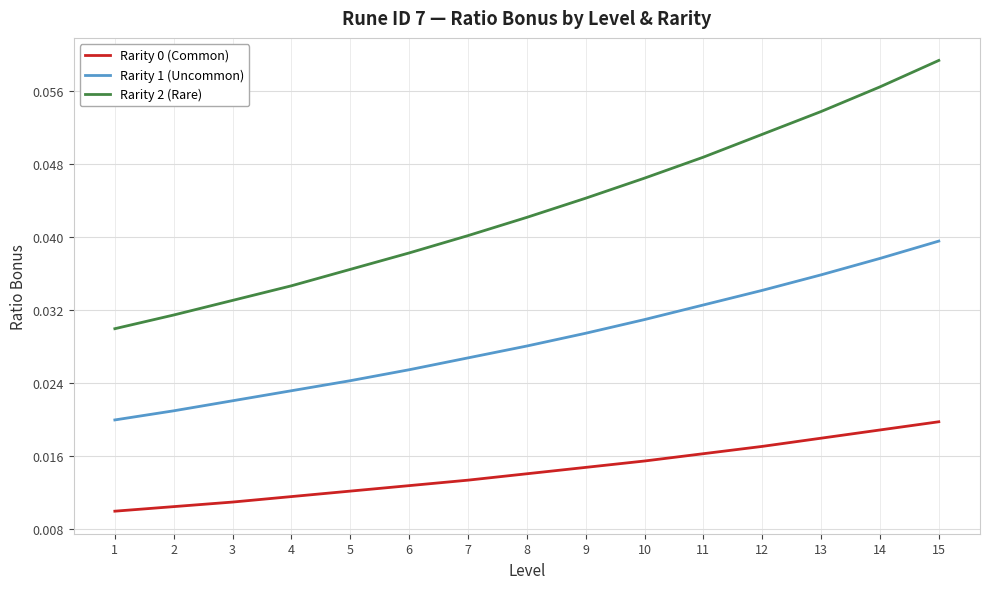

Between 5 and 12, which series saw the biggest shift?

Rarity 2 (Rare)